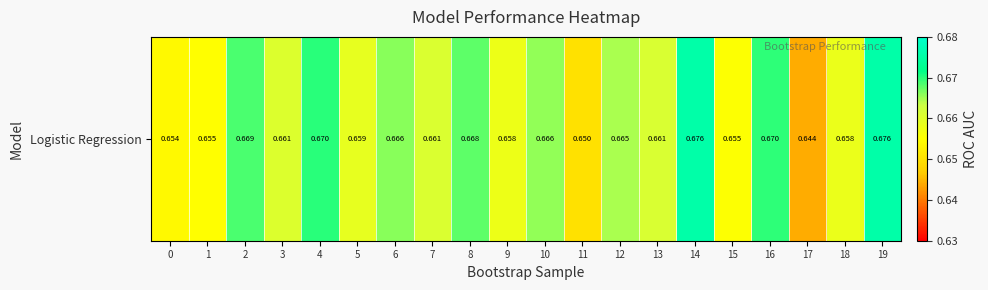

Rank the categories by value from lowest to highest.

17, 11, 0, 1, 15, 9, 18, 5, 3, 7, 13, 12, 10, 6, 8, 2, 16, 4, 19, 14